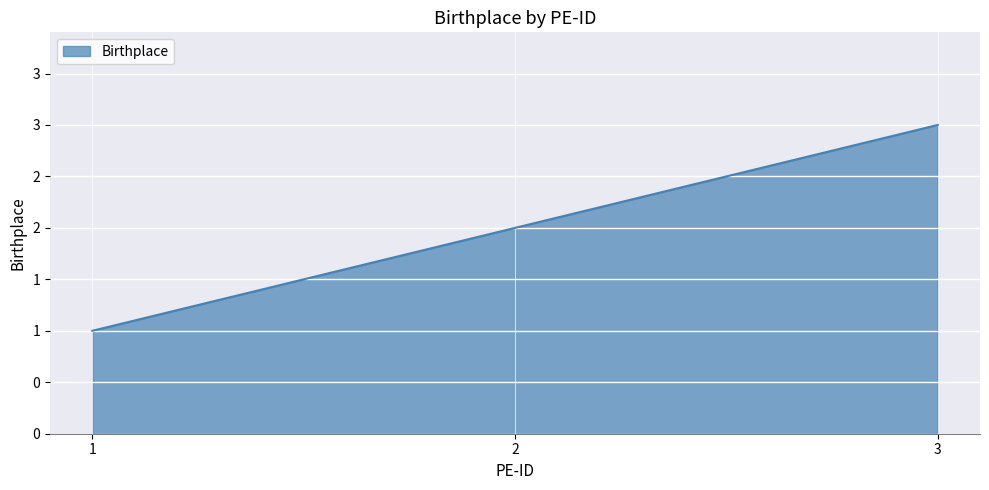

What is the difference between the maximum and second lowest values?

1